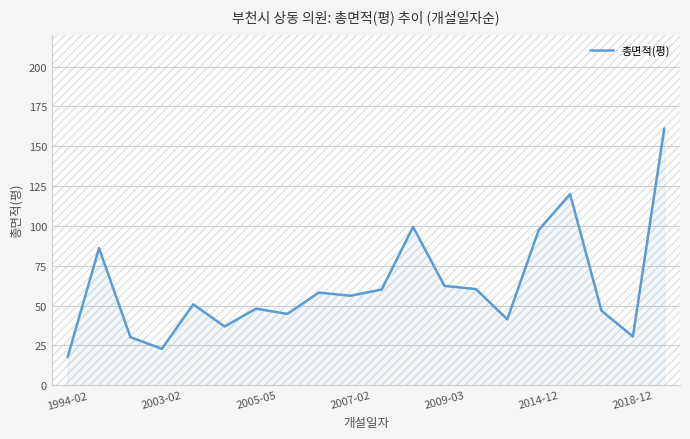

What is the maximum value shown in the chart?

161.3